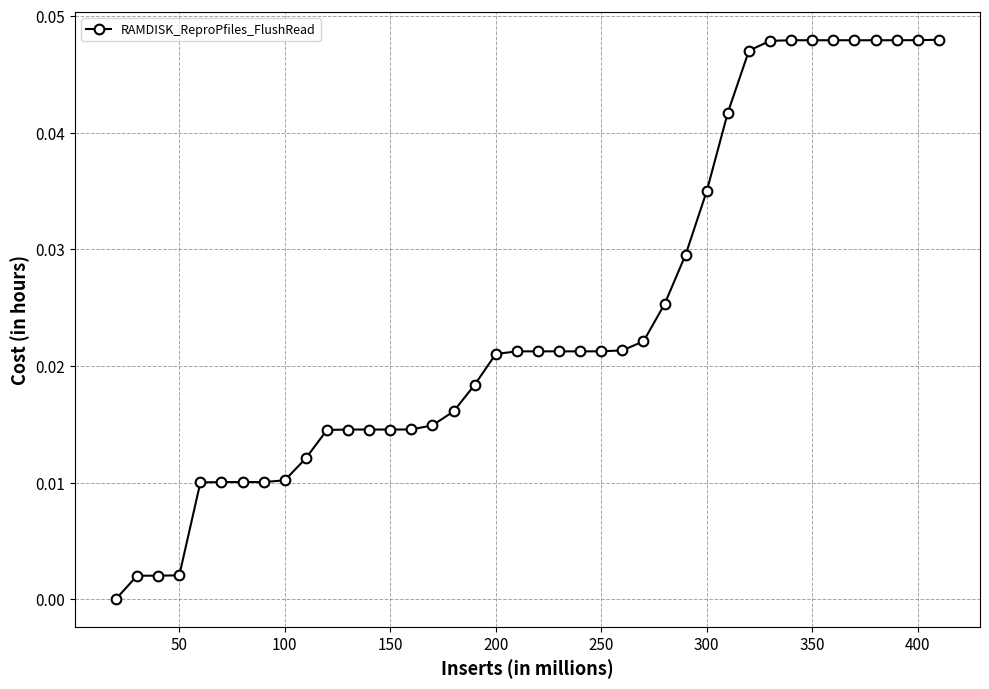

What is the sum of all values?

1.0